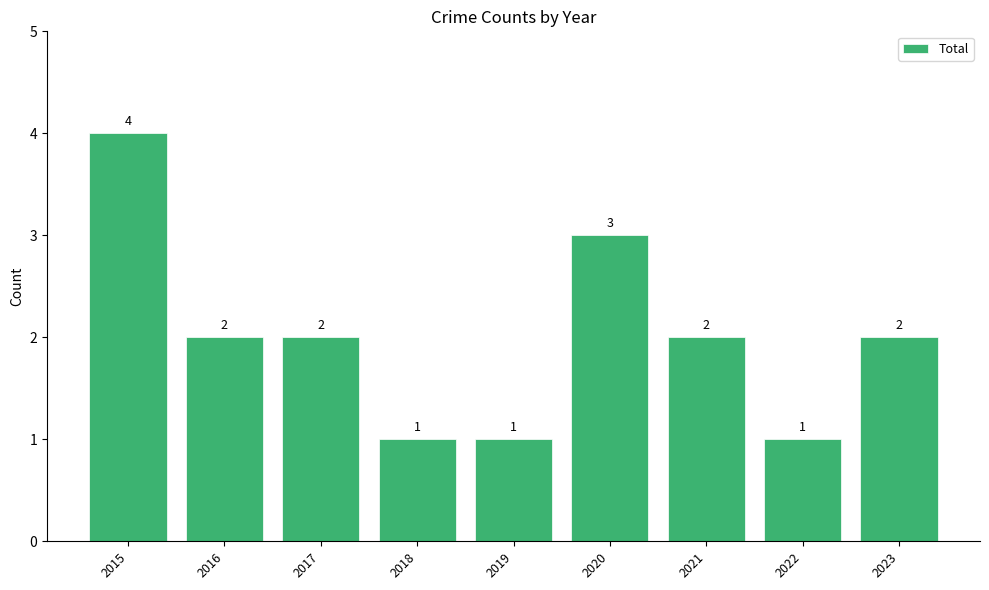

True or false: the data shows 3 at 2020.

True